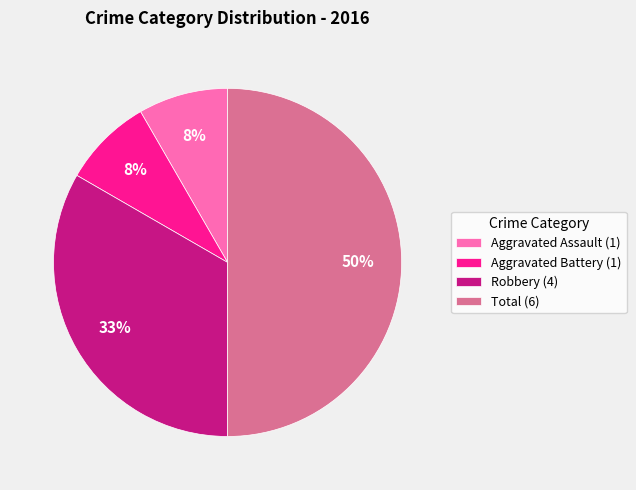

Is it true that Aggravated Battery (1) is 8% of the pie?

True